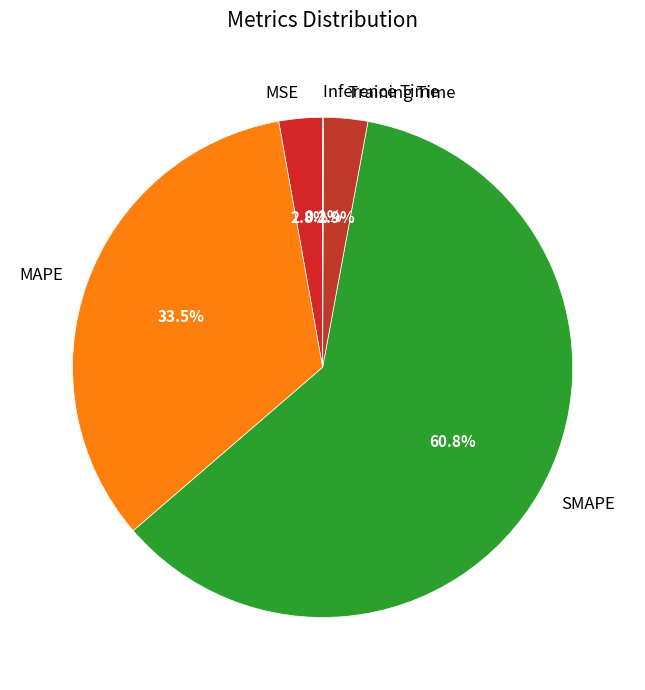

Does SMAPE represent more than half of the total?

Yes